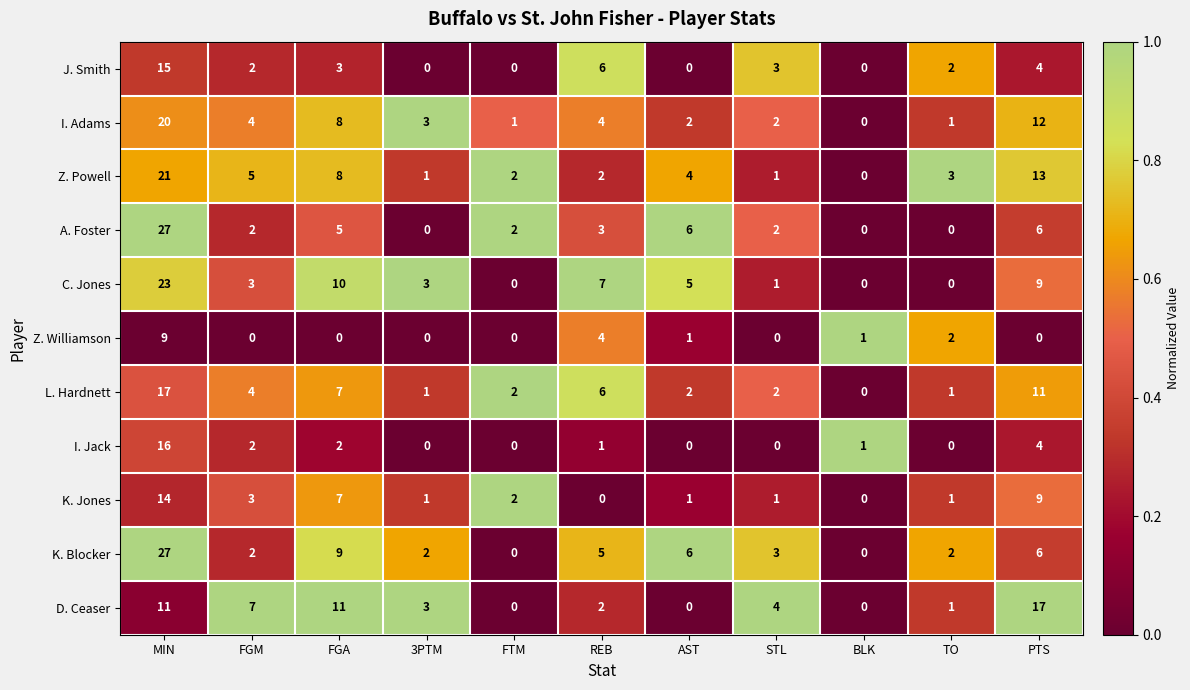

Is it true that D. Ceaser equals 7 at FGM?

True